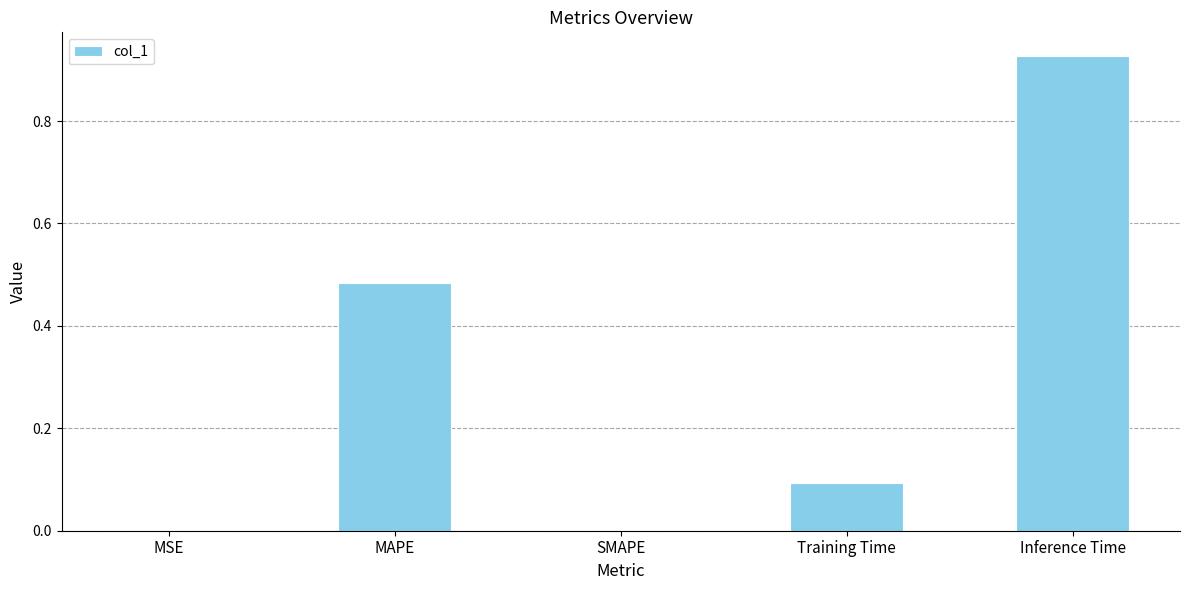

Is it true that the value at MAPE is 0.8?

False